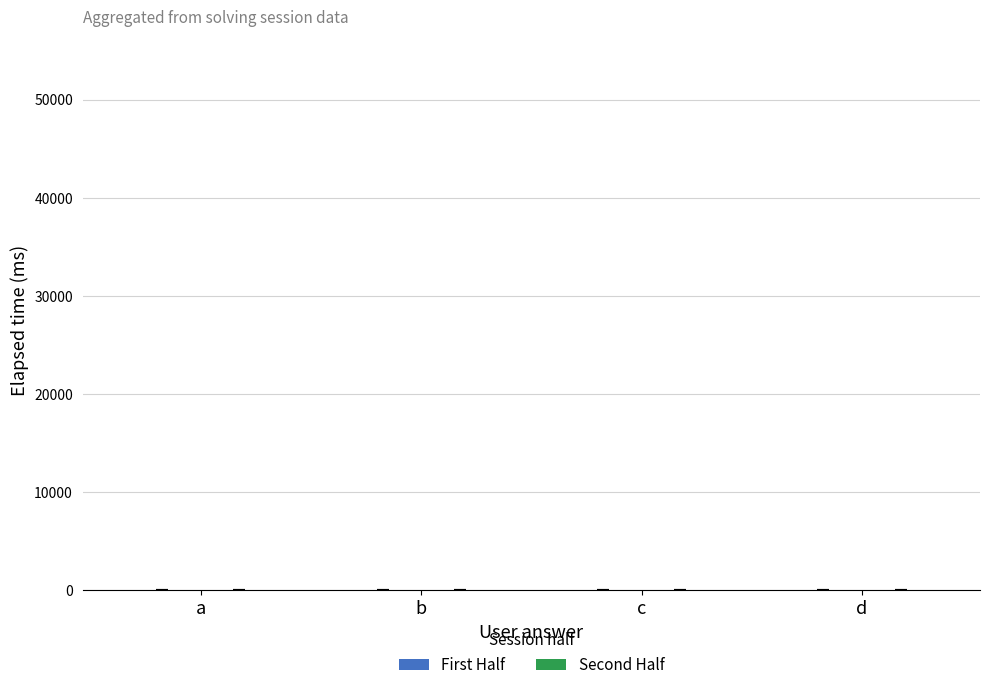

Is the value of Second Half at c greater than the value of First Half at b?

Yes